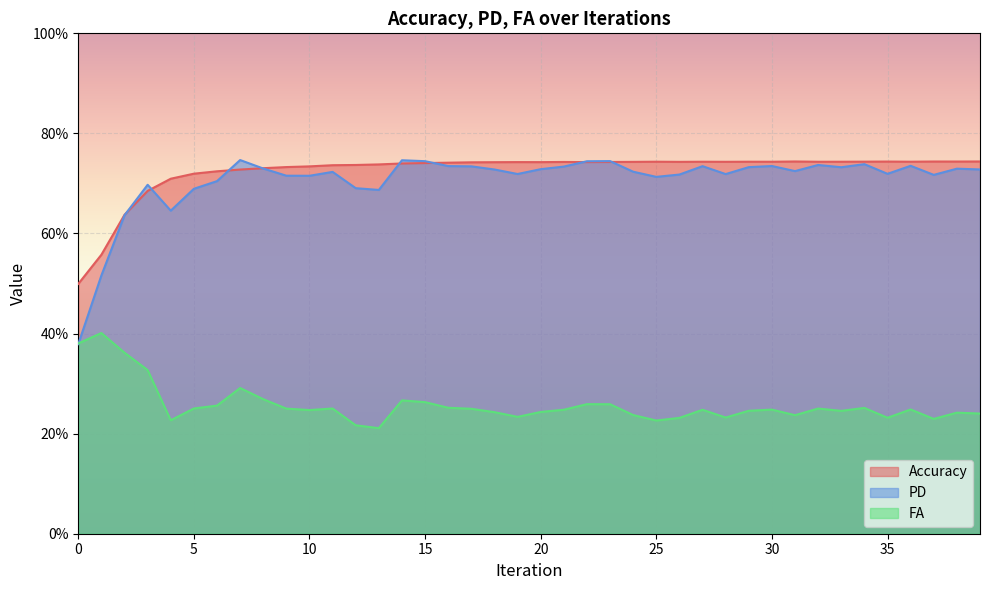

Does the chart display data point markers on the line(s)?

No